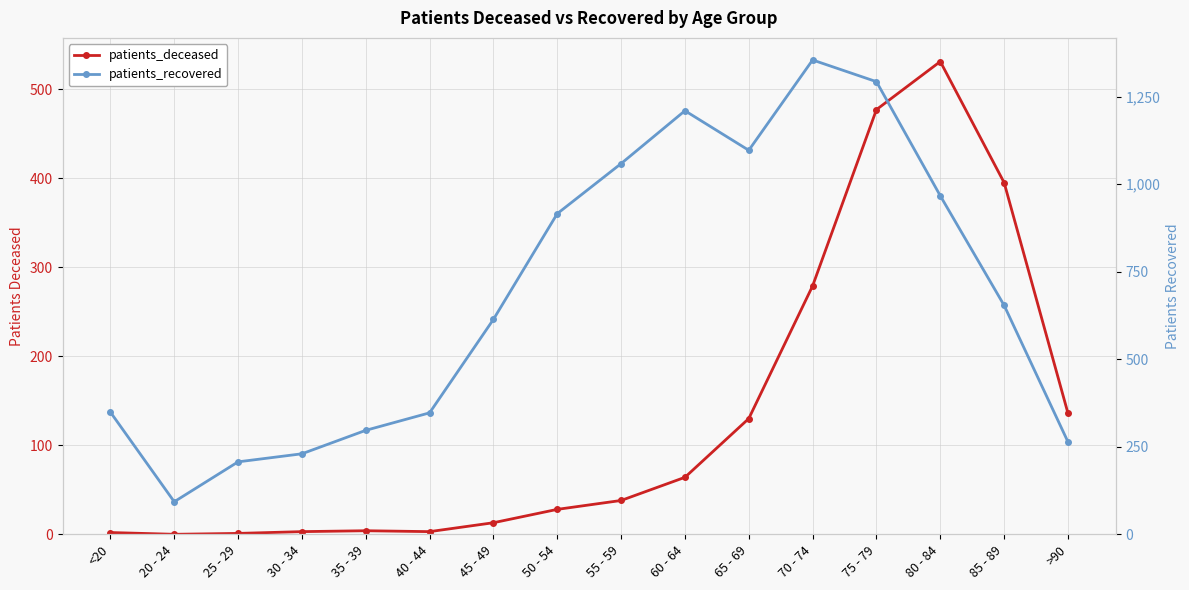

True or false: patients_recovered and patients_deceased cross at least once.

False